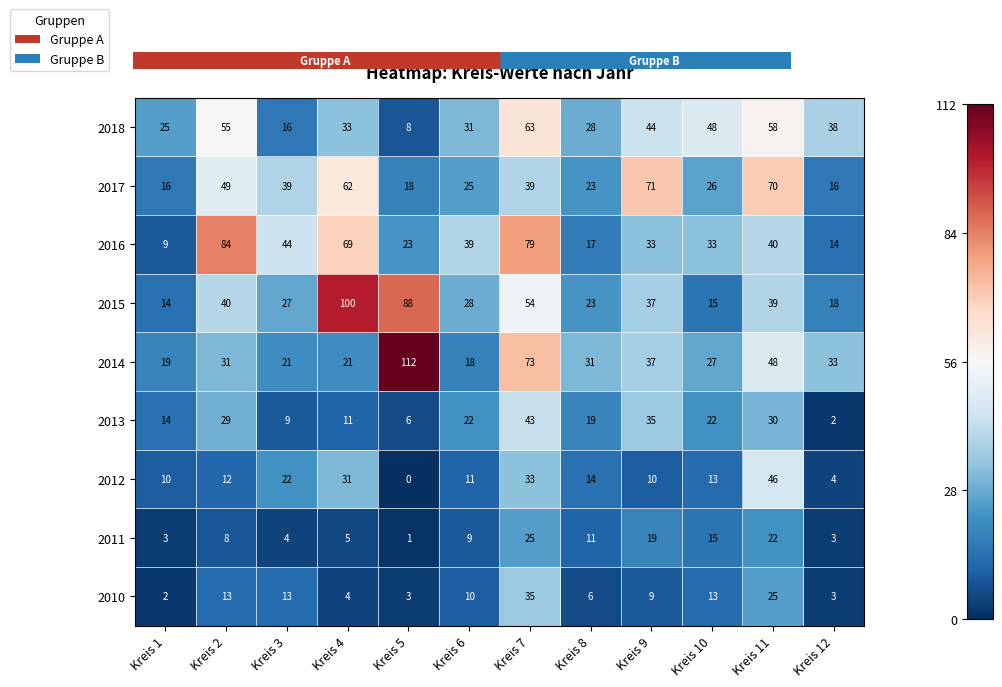

The 2014 series shows 12 at Kreis 11. True or false?

False